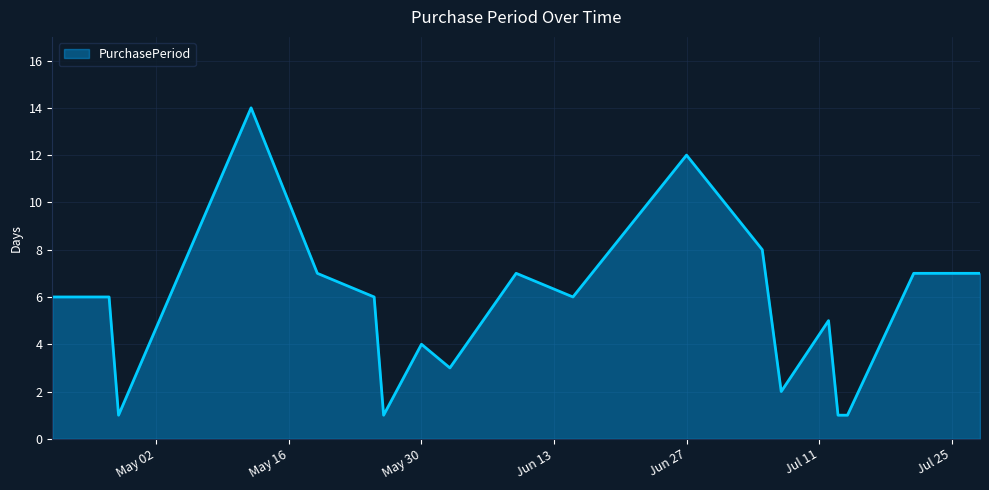

What is the maximum value shown in the chart?

14